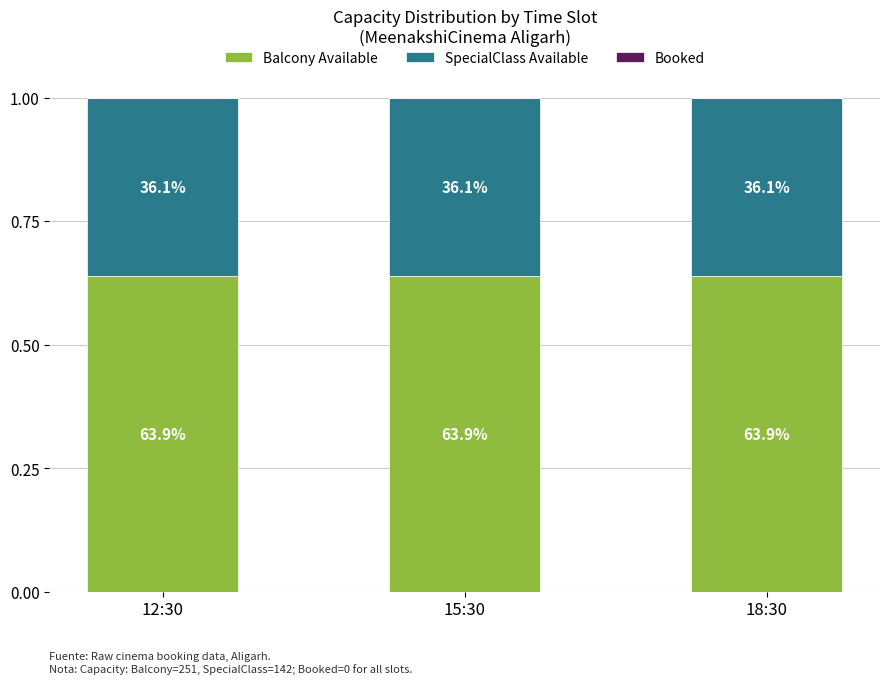

Does the chart contain stacked bars?

Yes